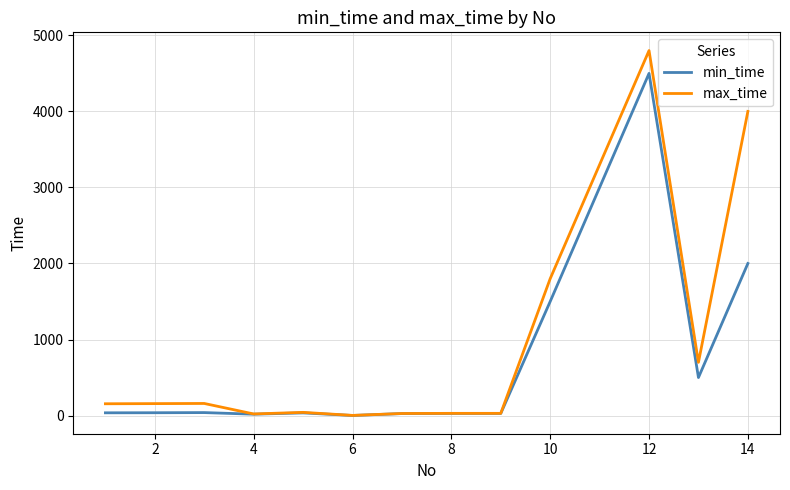

Which series has the widest spread of values?

max_time